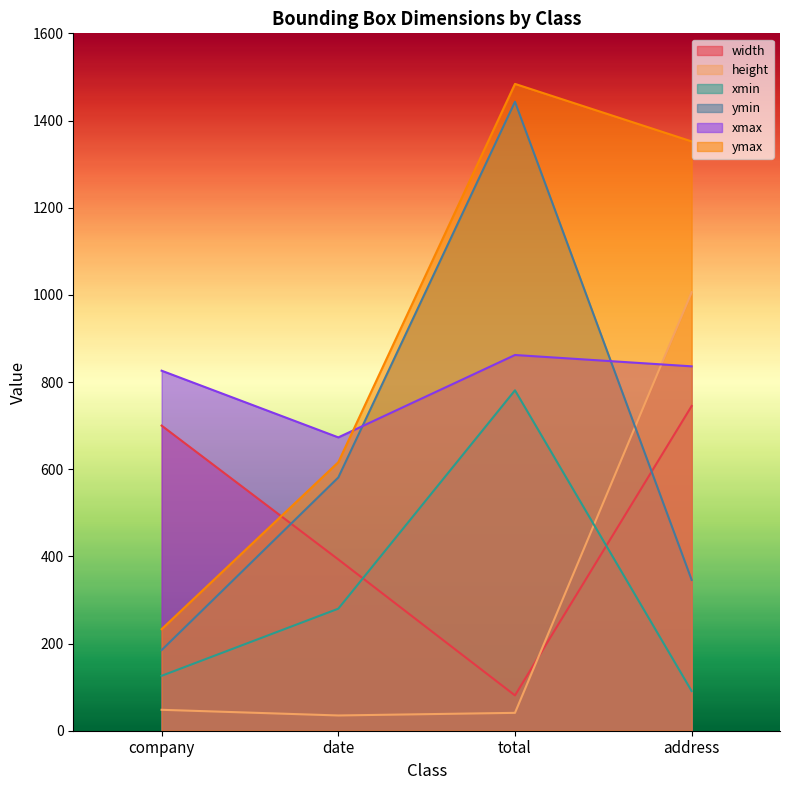

What is the maximum value shown in the chart?

1484